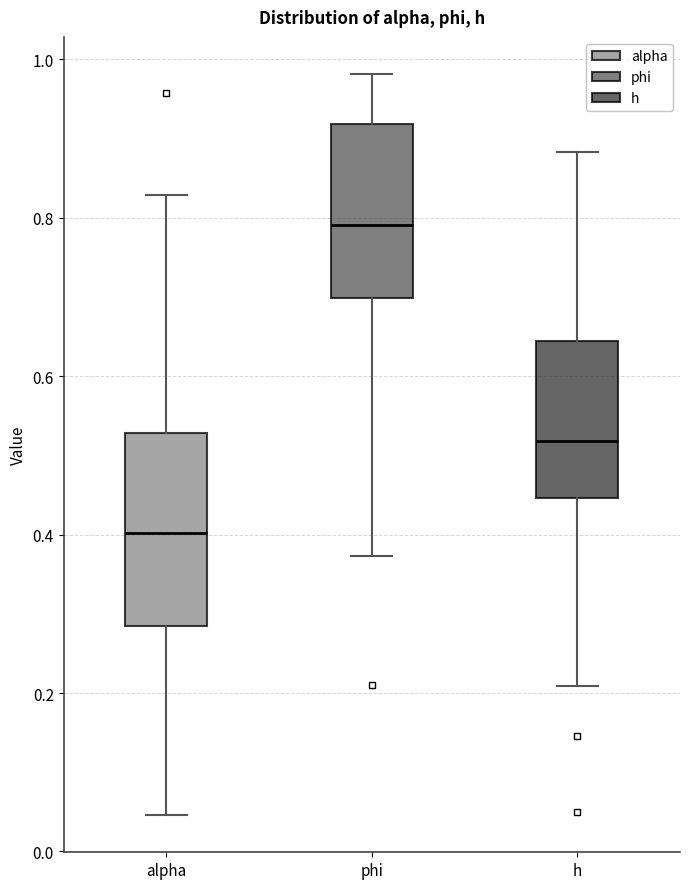

Comparing the boxes themselves (not the whiskers), which one is the tallest?

alpha